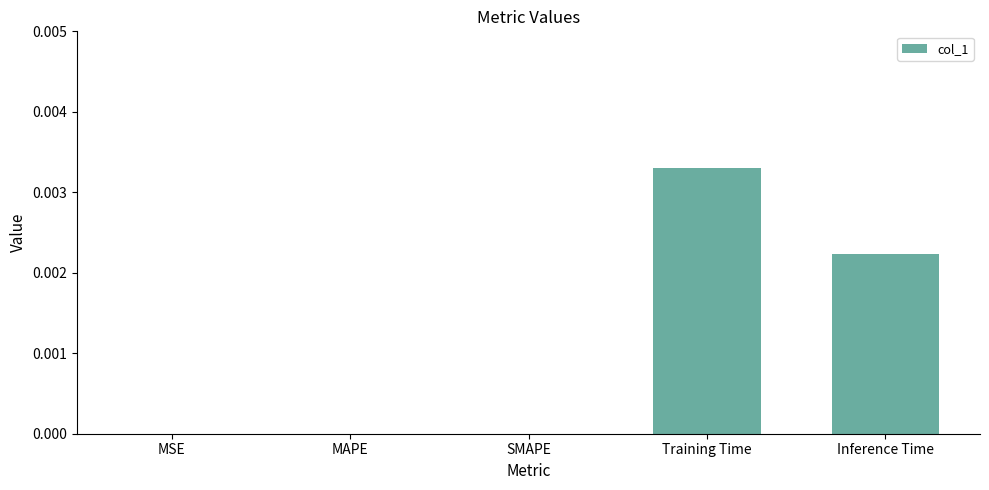

Which category has the highest value across all series?

Training Time